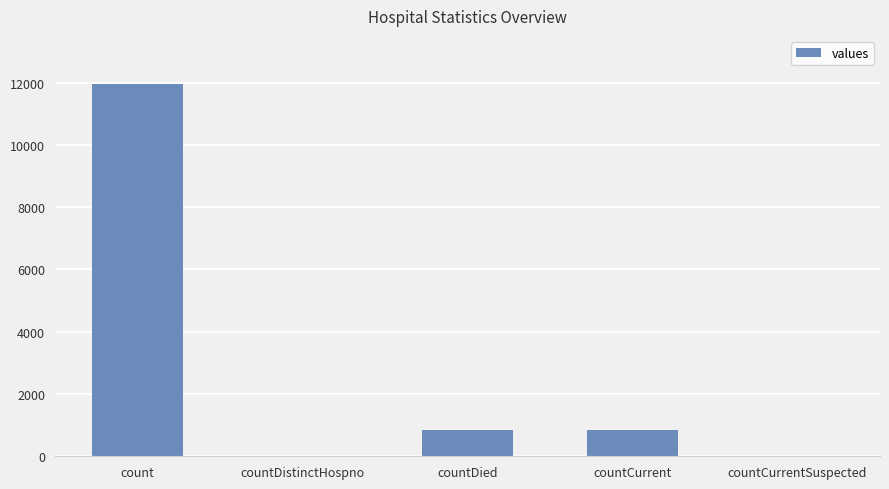

Where does the data first go above 836?

count